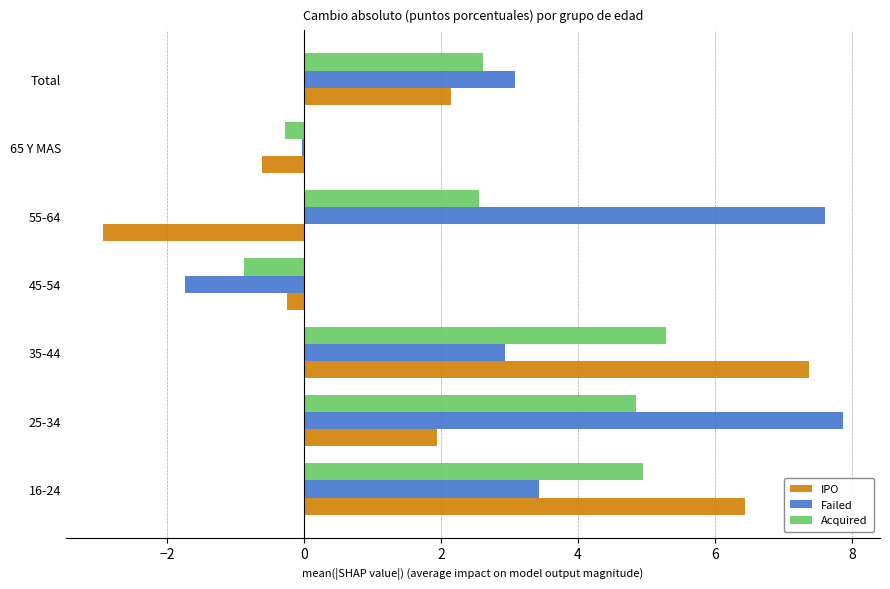

What is the approximate value of Acquired at 35-44?

5.3